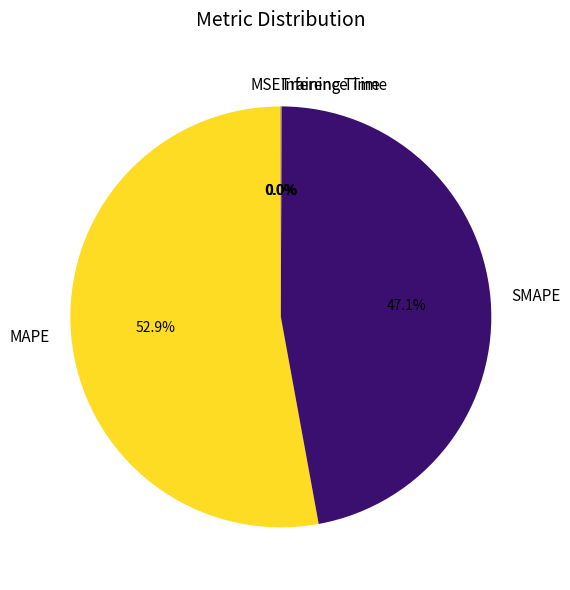

What is the largest slice in the pie chart?

MAPE